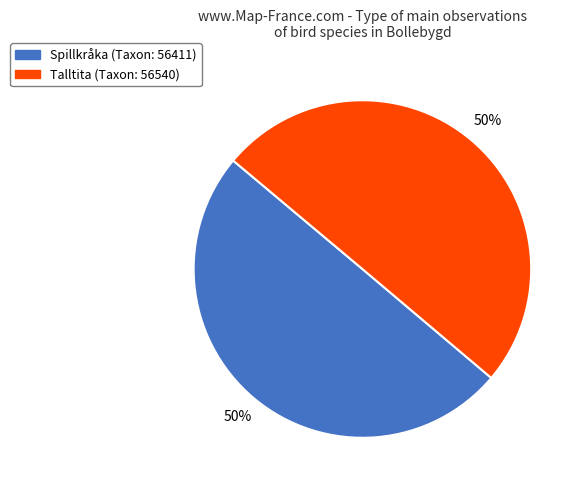

To the nearest percent, what is the average slice percentage?

50%